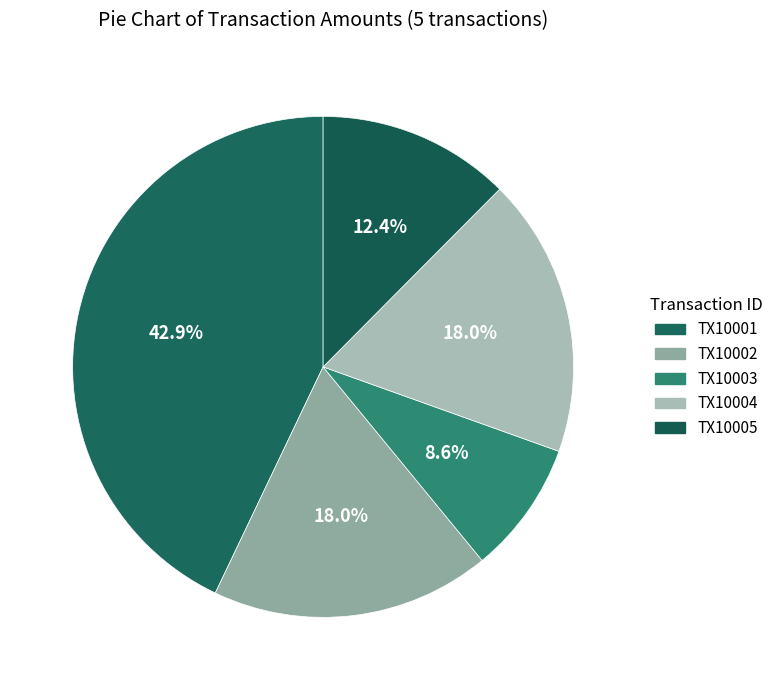

Is it true that TX10003 is 9% of the pie?

True